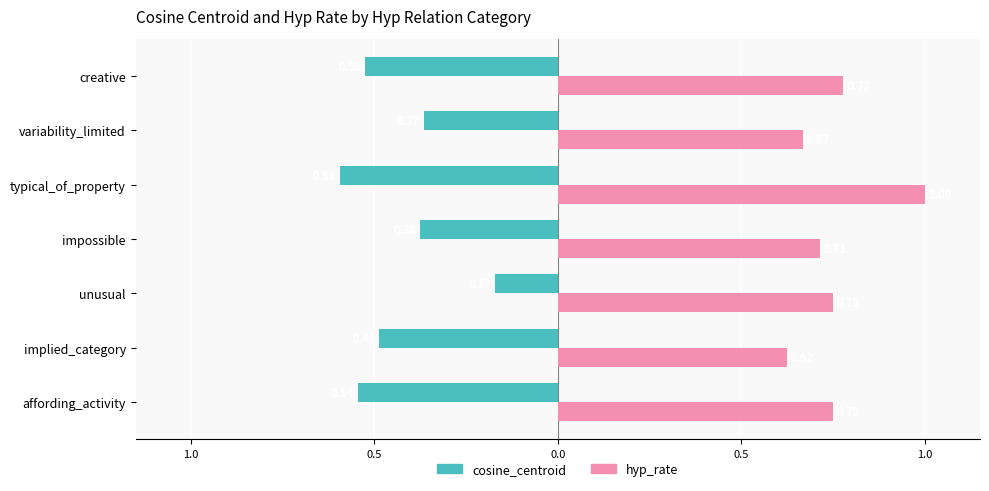

What are all the series names shown in the legend?

cosine_centroid, hyp_rate